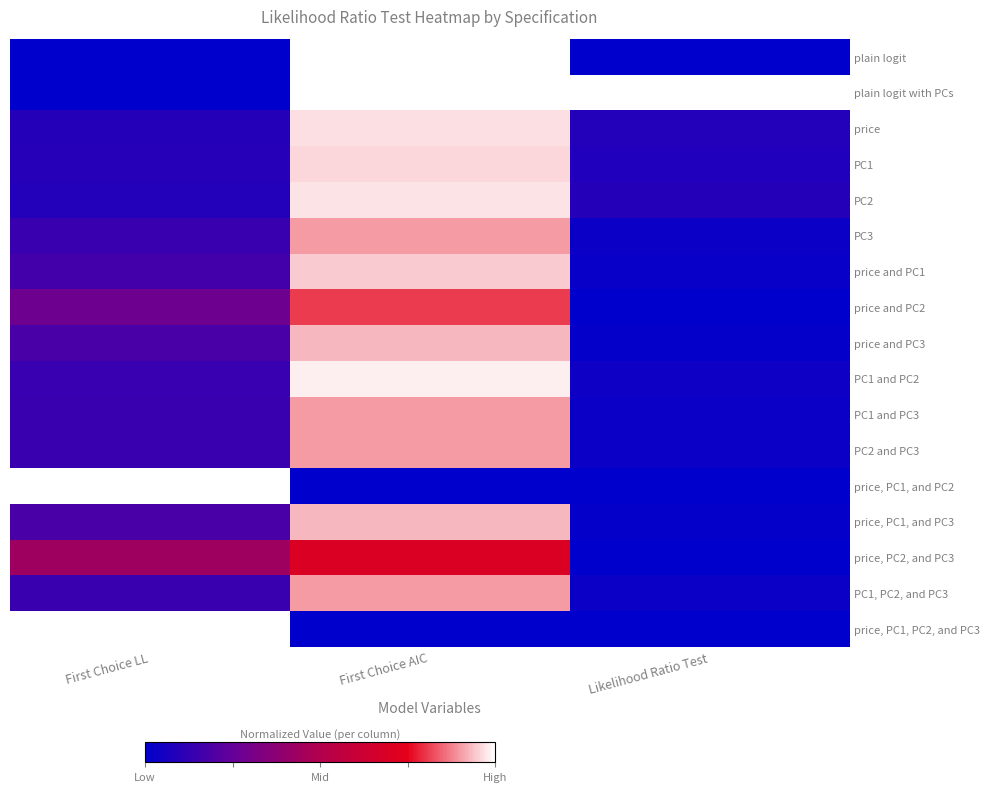

How many categories are shown in the chart?

3